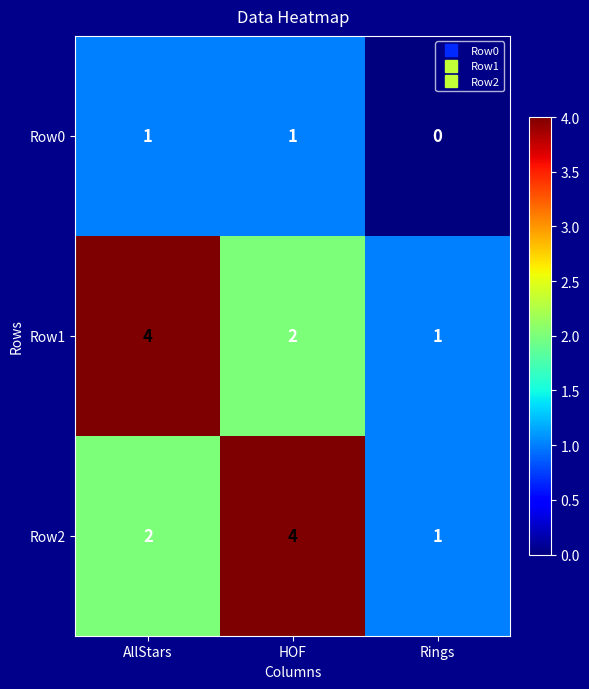

How many series are shown in this chart?

3